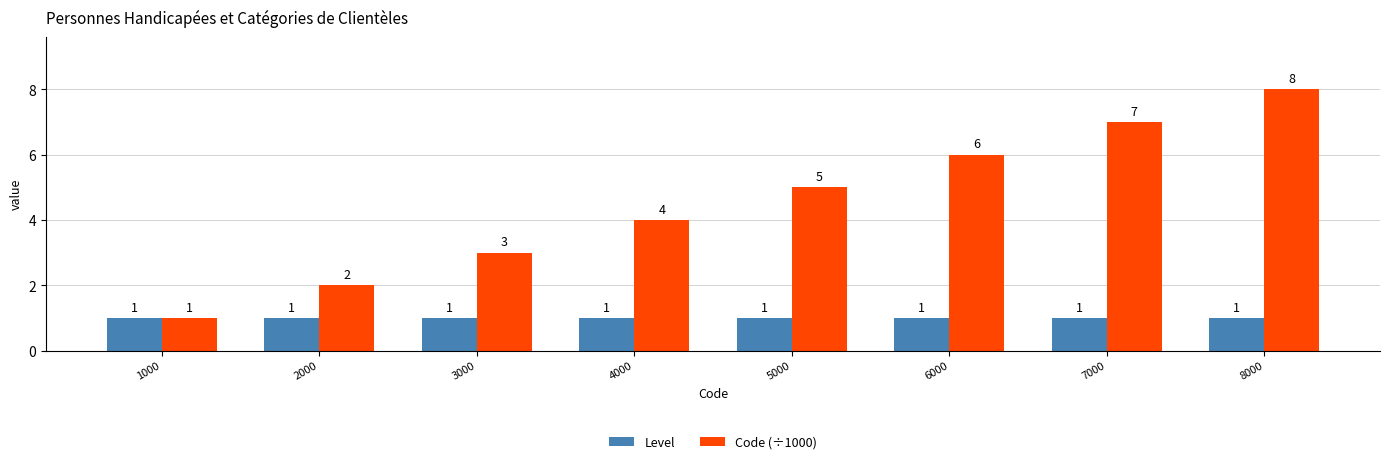

What is the greatest value displayed?

8